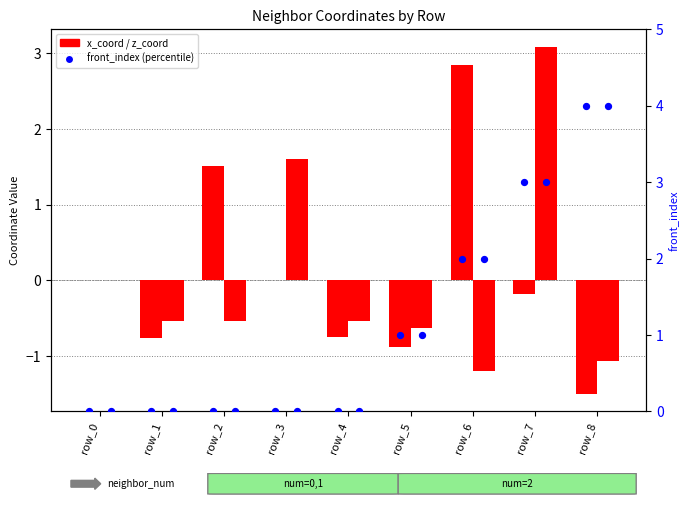

Which series has the largest total across all categories?

front_index (percentile)